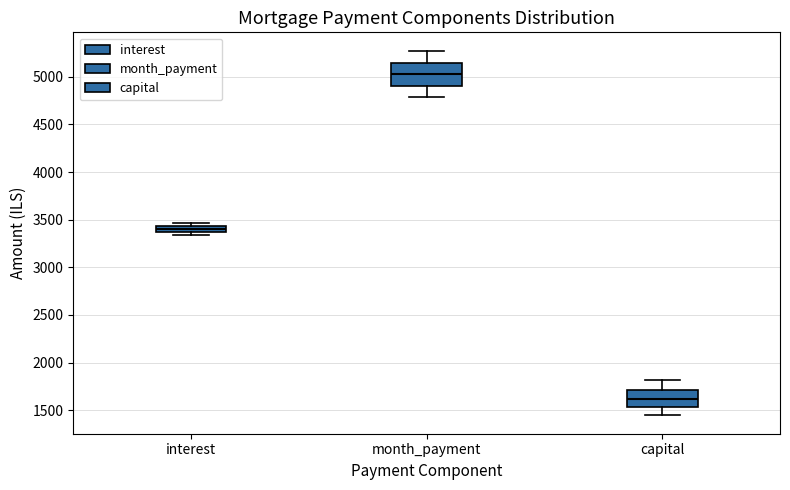

Which box is the tallest, from its lower edge to its upper edge?

month_payment